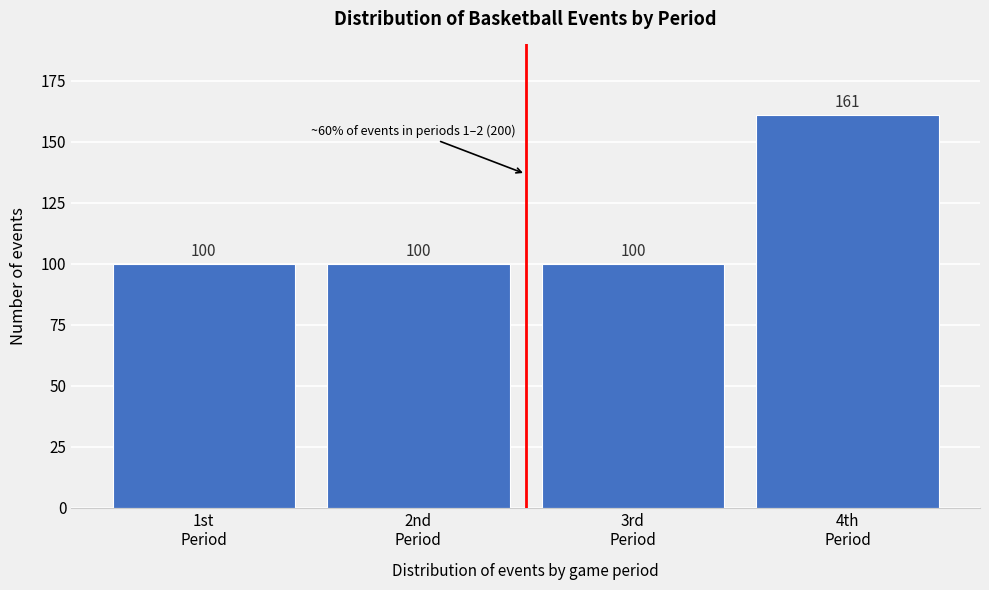

What is the average value?

115